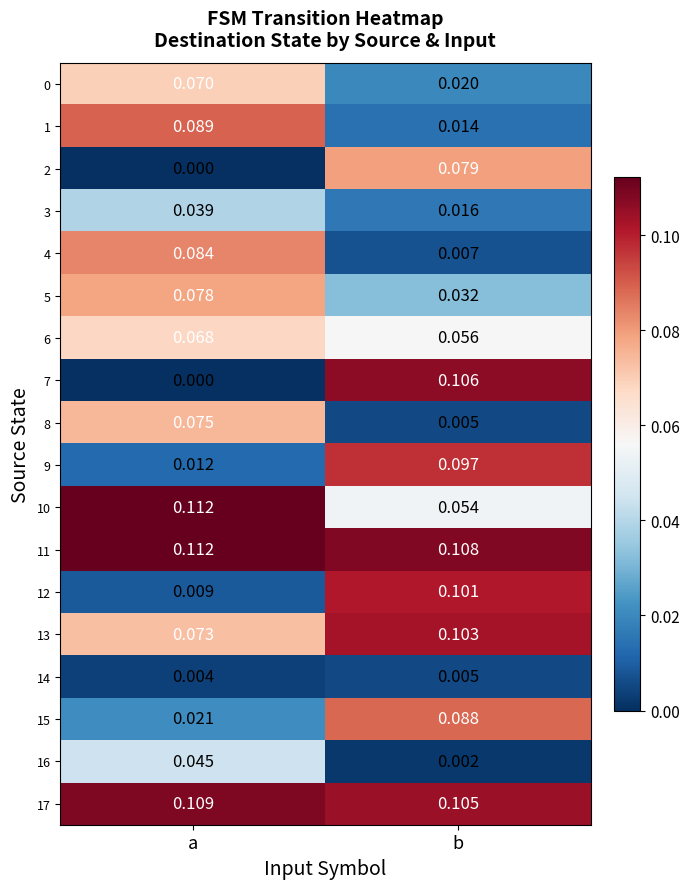

Is the value of 17 at a greater than the value of 4 at a?

Yes